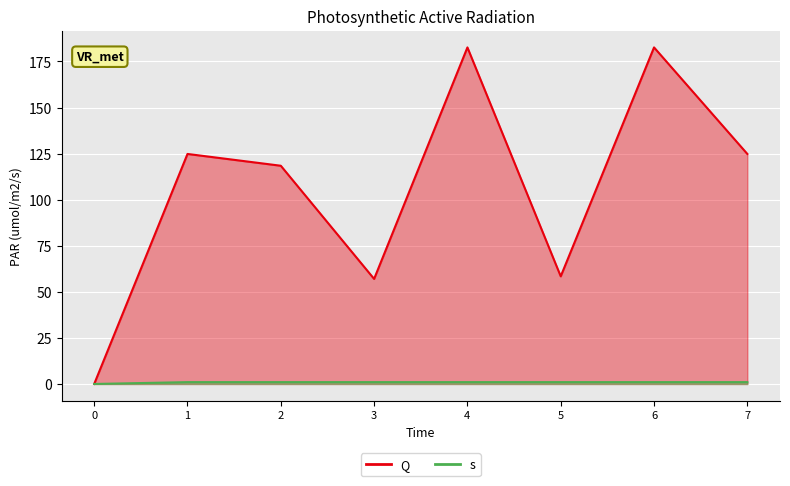

Which series changed the most between 2 and 5?

Q line